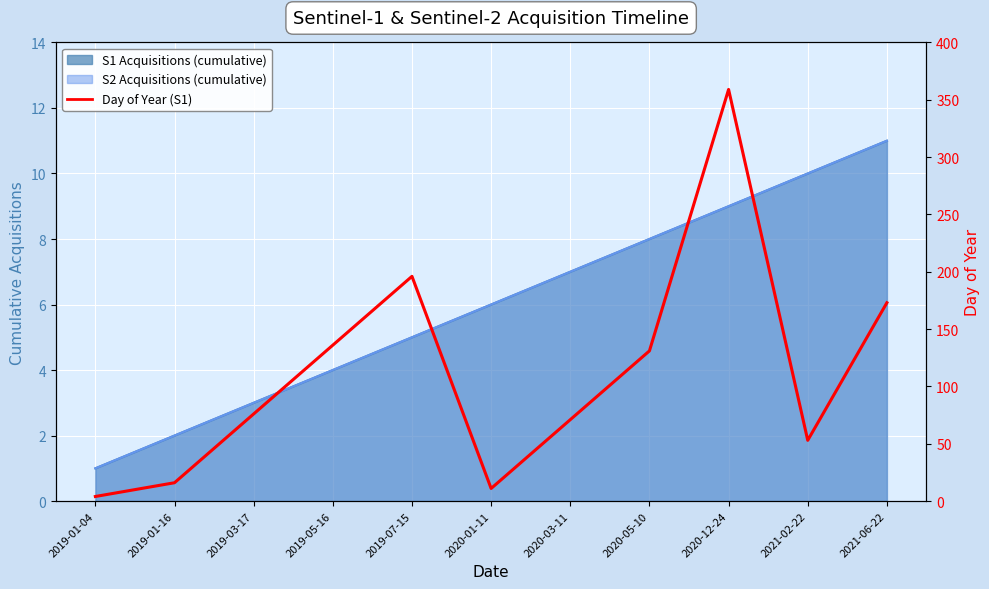

What is the label of the 10th point from the right?

2019-01-16